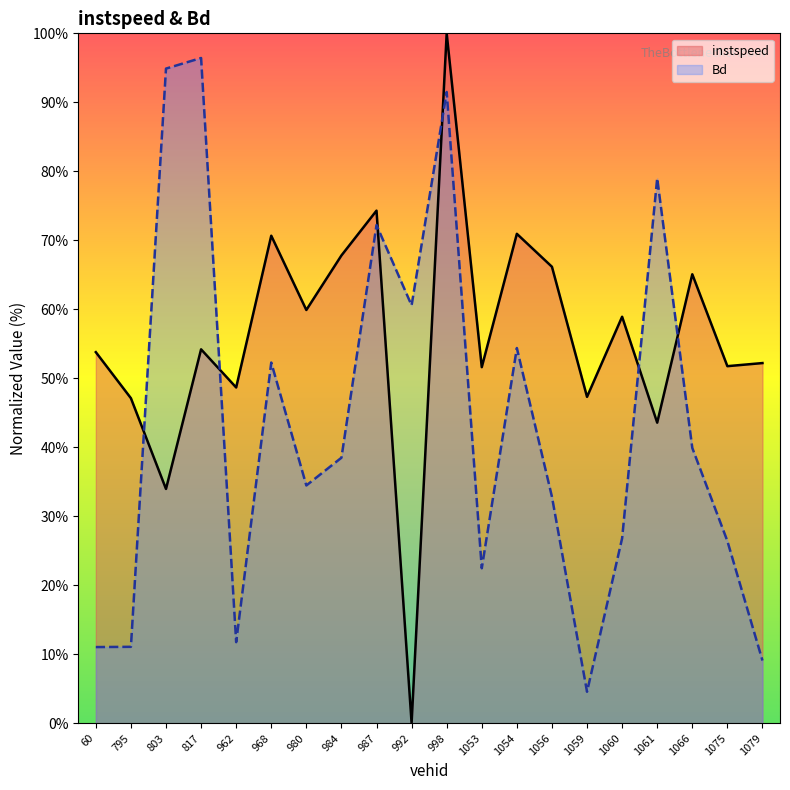

What is the value of the Bd point at the 12th from the left?

22.5